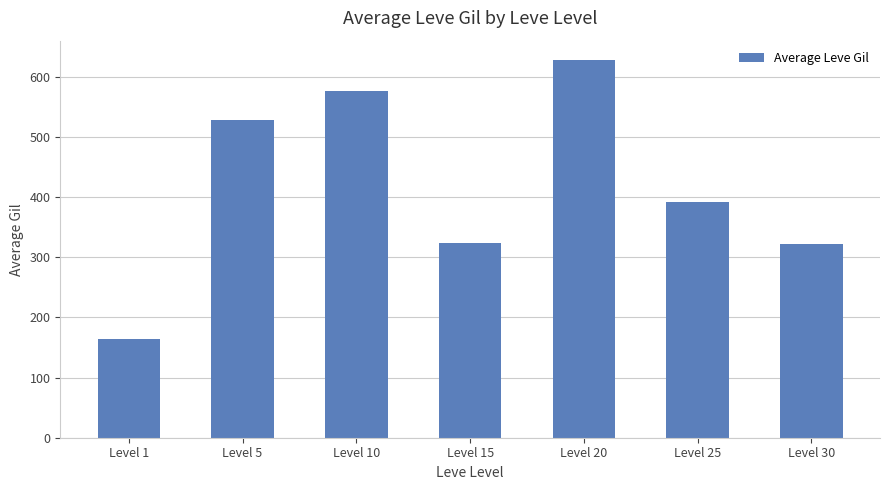

Where is the data nearest to the value 395?

Level 25